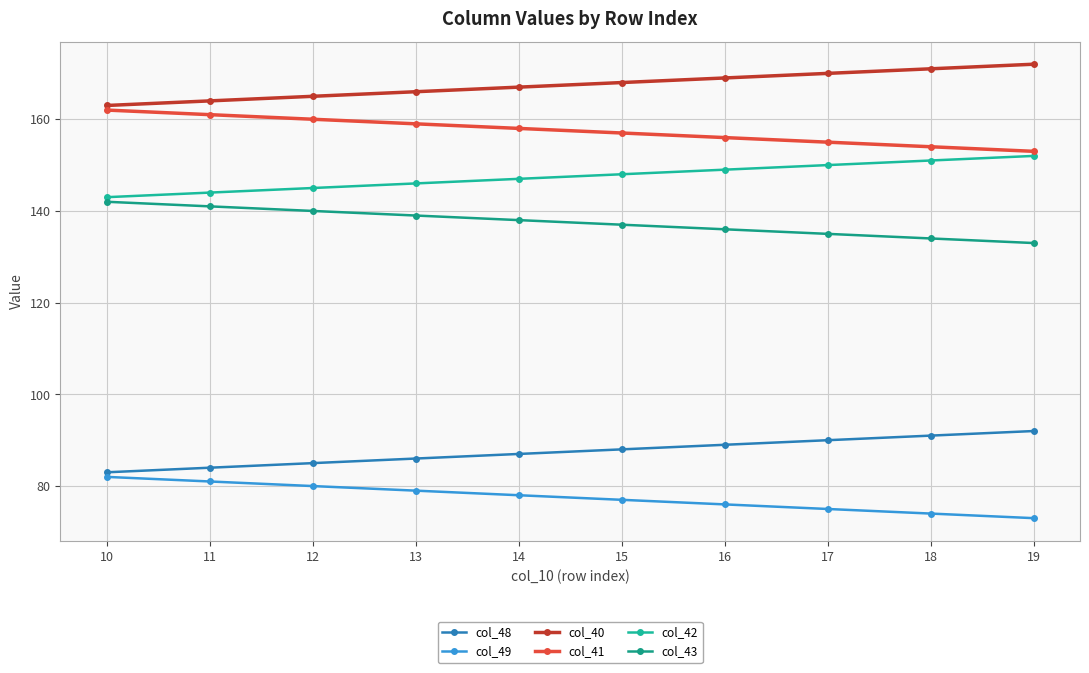

Is the value of col_49 at 14 greater than the value of col_48 at 10?

No